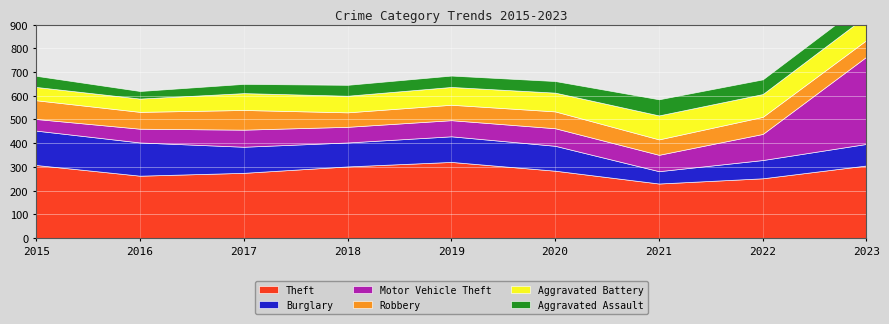

At which category does Burglary reach its first local peak?

2019